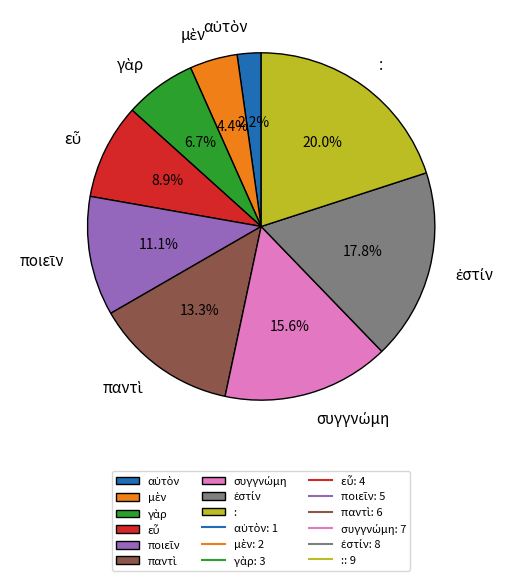

Does any single category account for the majority?

No